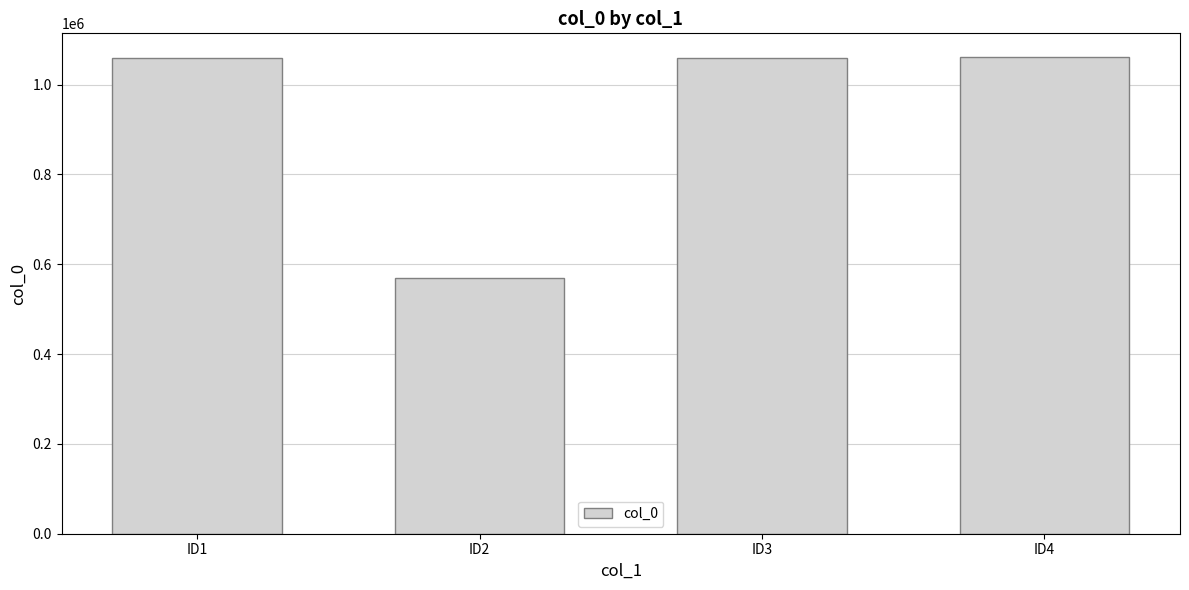

What is the difference between the values at ID2 and ID3?

488517